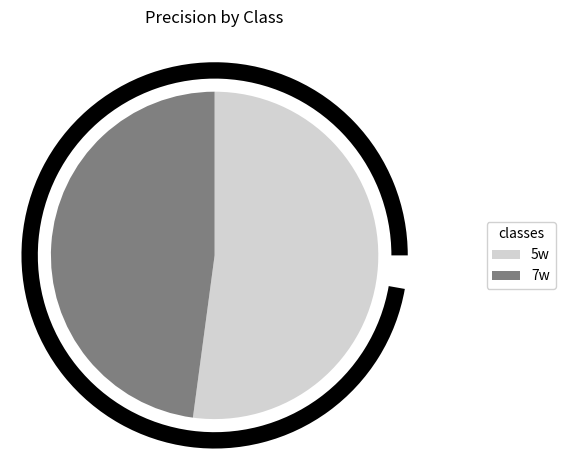

Does 5w represent more than half of the total?

Yes